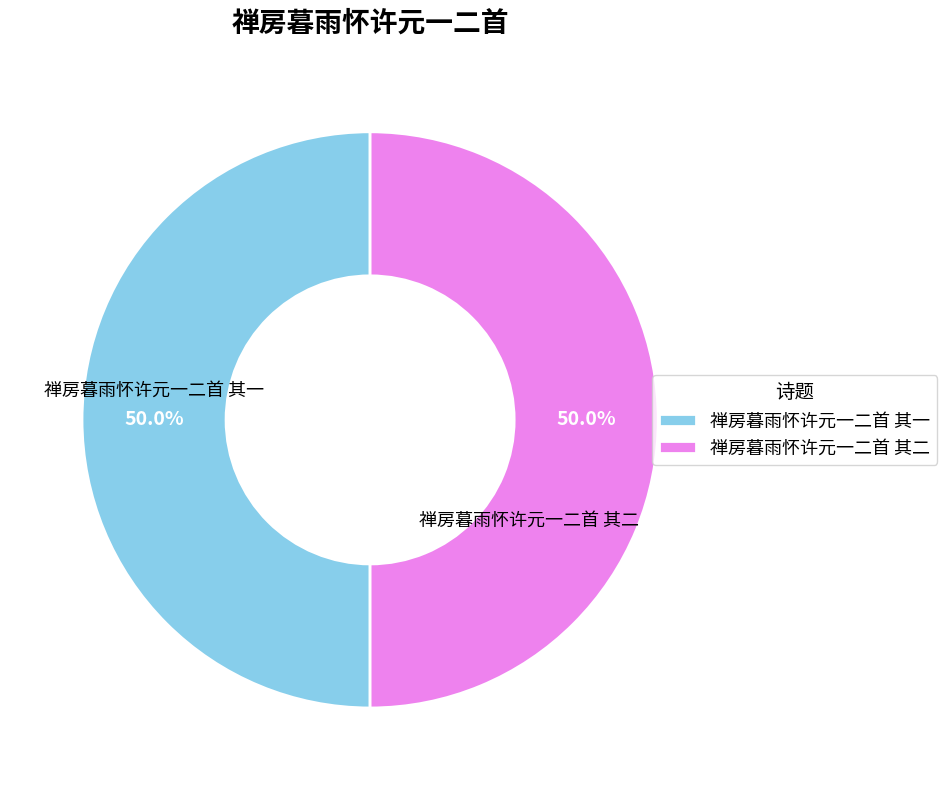

How many segments does this pie chart have?

2